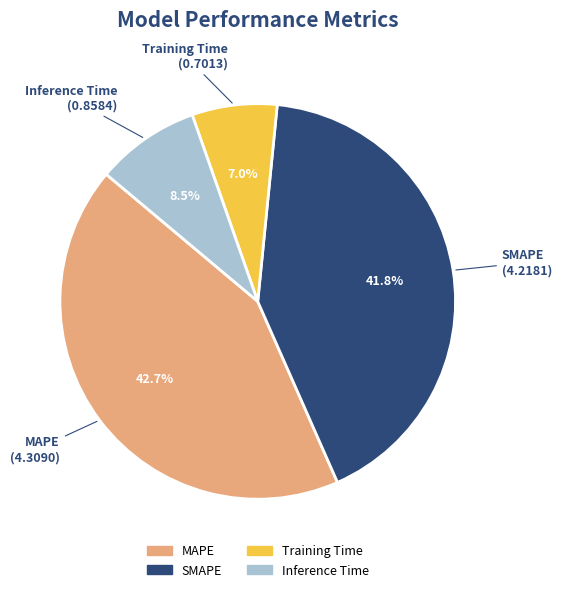

To the nearest percent, what is the average slice percentage?

25%